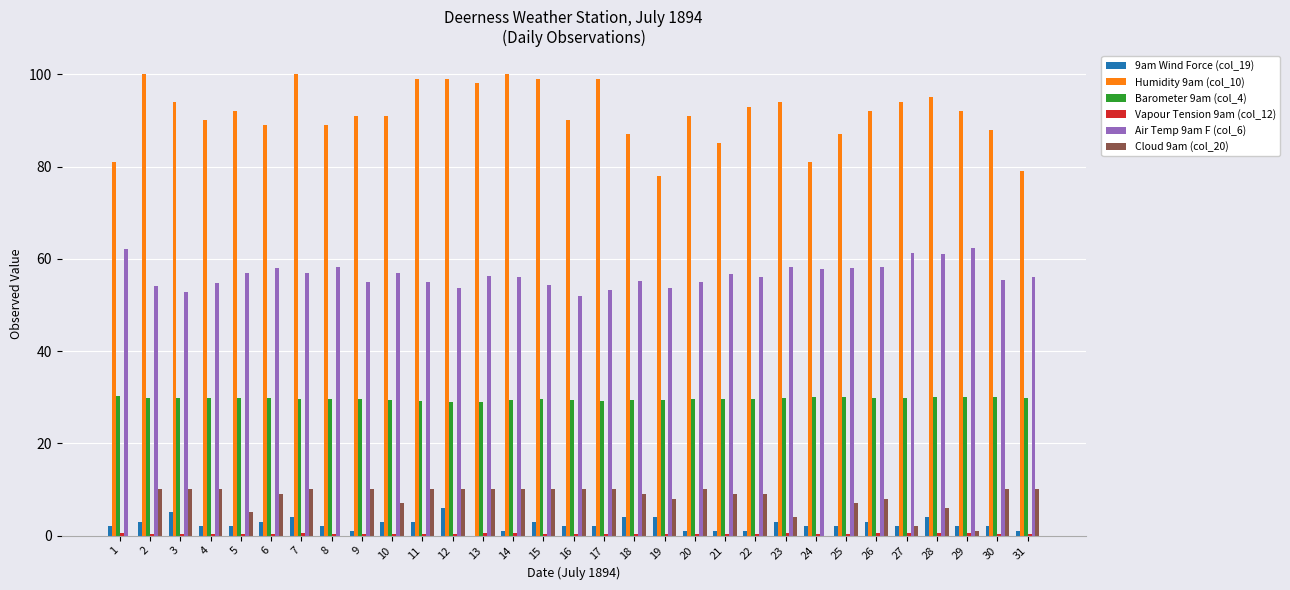

Are the bars horizontal?

No